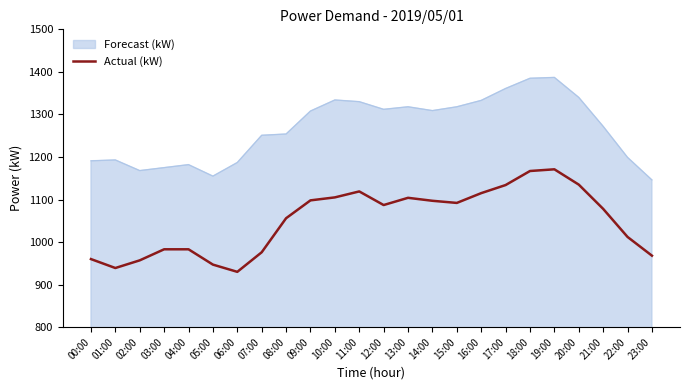

What value does the Forecast (kW) series have at 09:00, to the nearest 50?

1300